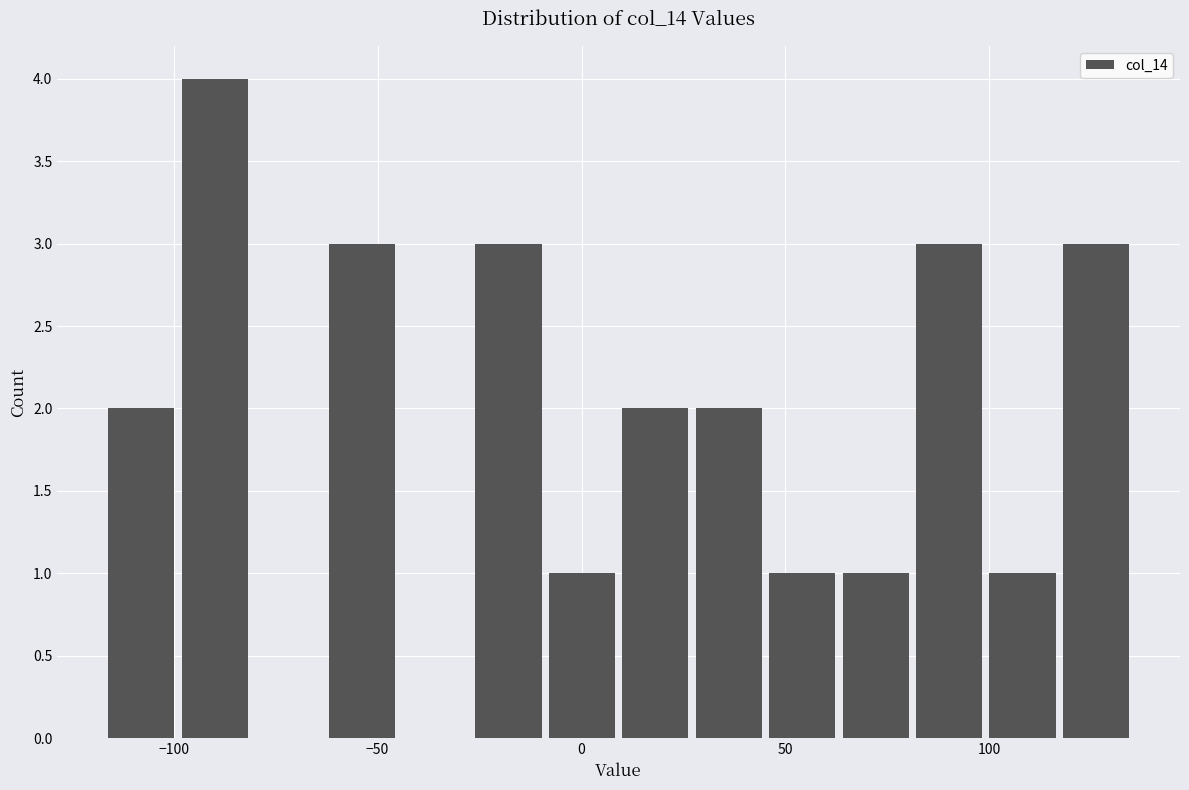

Read against the x-axis, roughly where is the centre of the tallest bar?

-90